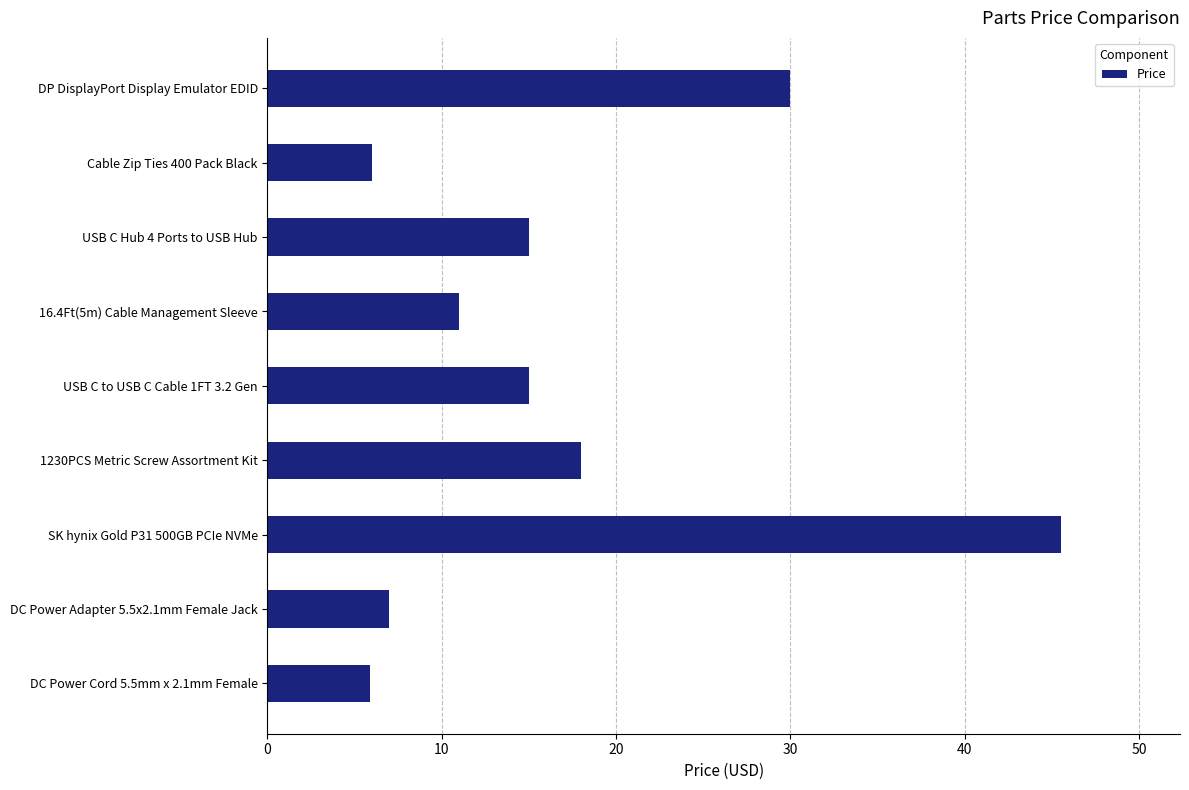

At which label is the value closest to 25?

DP DisplayPort Display Emulator EDID